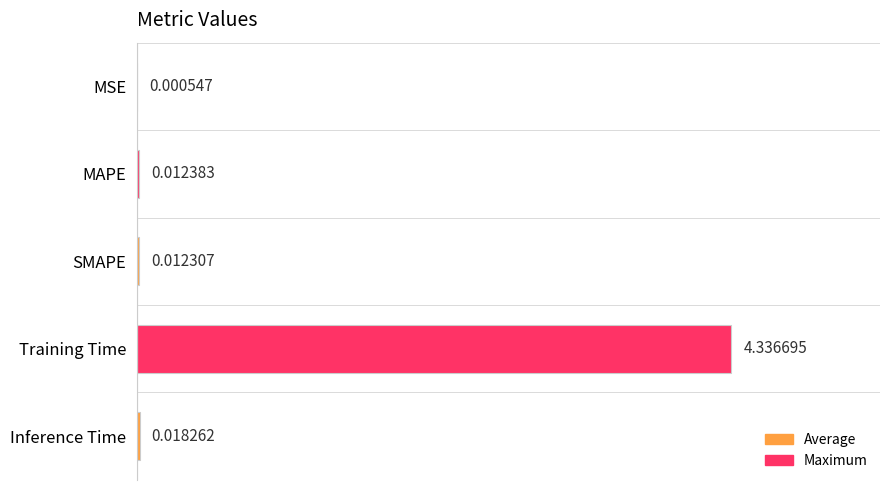

What is the sum of all values?

4.4